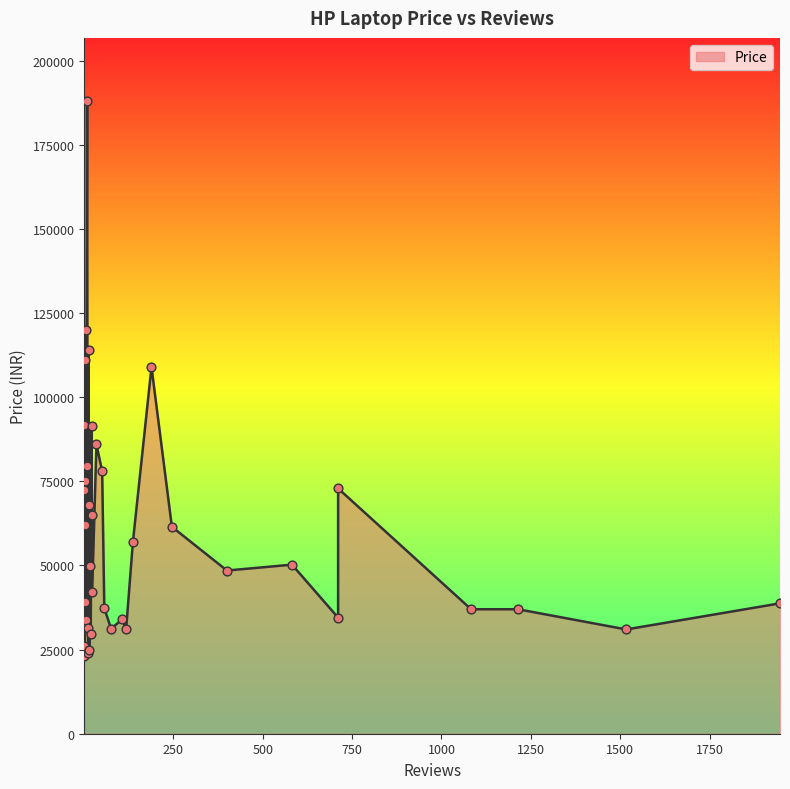

What is the change in value from 1947 to 51?

+39240